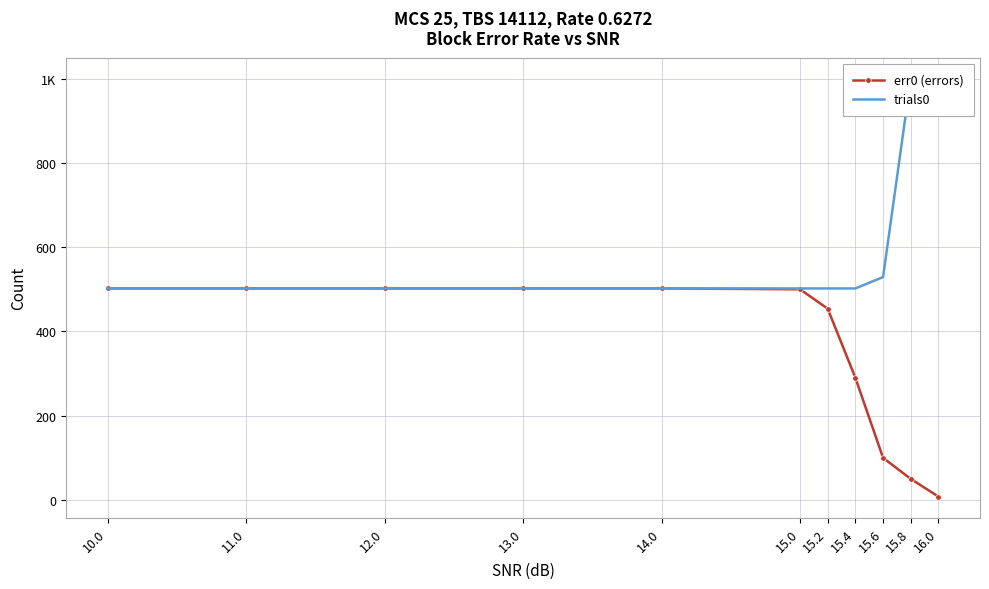

Reading left to right, what are all the values shown in this chart?

err0 (errors): 502	502	502	502	502	500	454	290	100	50	8
trials0: 502	502	502	502	502	502	502	502	529	1000	1000